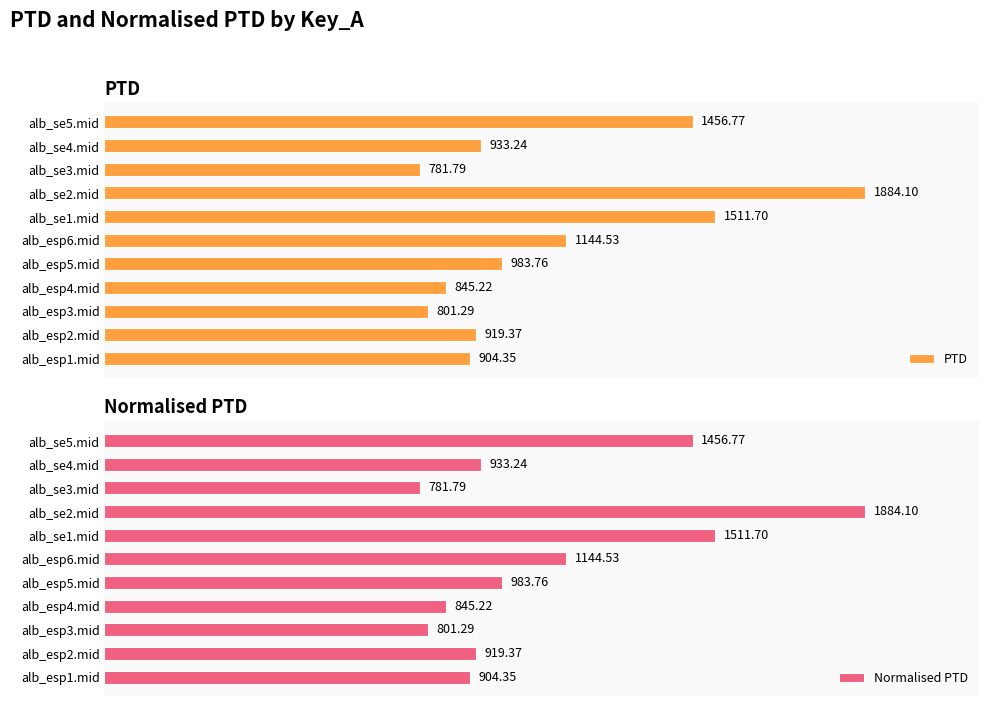

Rank the categories by Normalised PTD value from highest to lowest.

alb_se2.mid, alb_se1.mid, alb_se5.mid, alb_esp6.mid, alb_esp5.mid, alb_se4.mid, alb_esp2.mid, alb_esp1.mid, alb_esp4.mid, alb_esp3.mid, alb_se3.mid